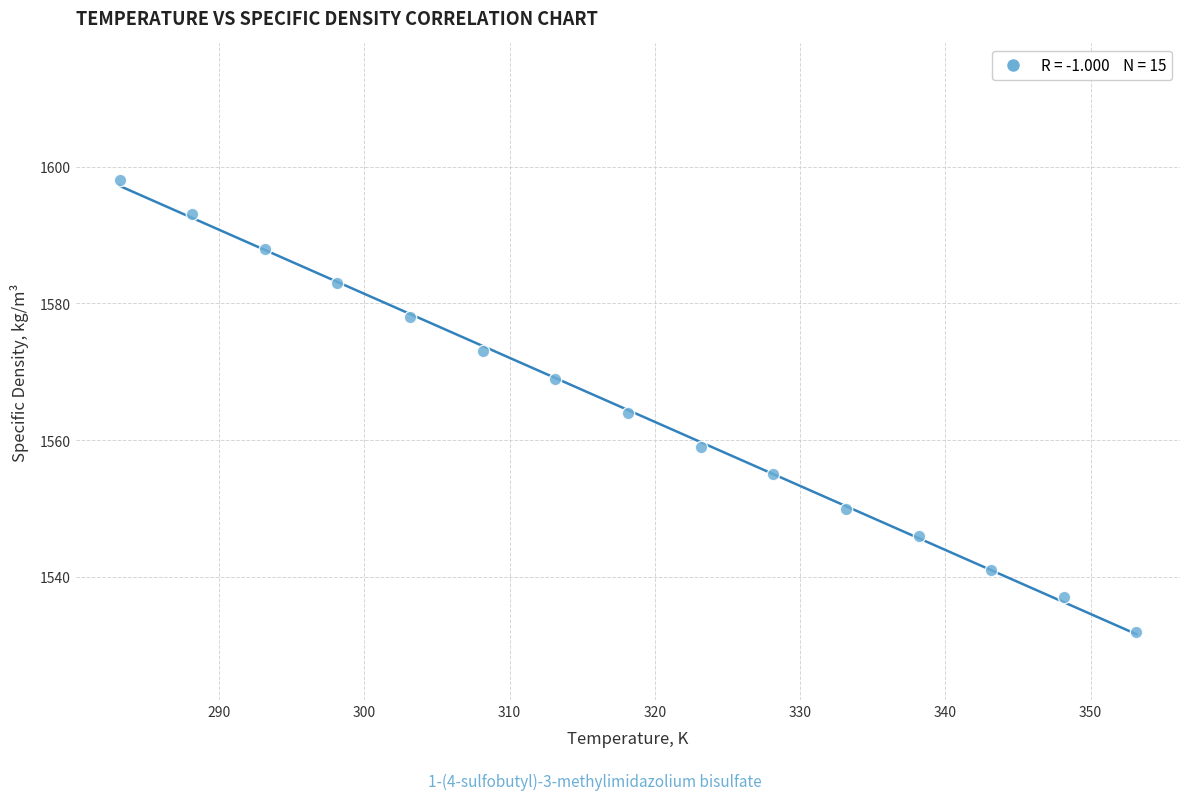

What Y value in the scatter plot is closest to 1565?

1564